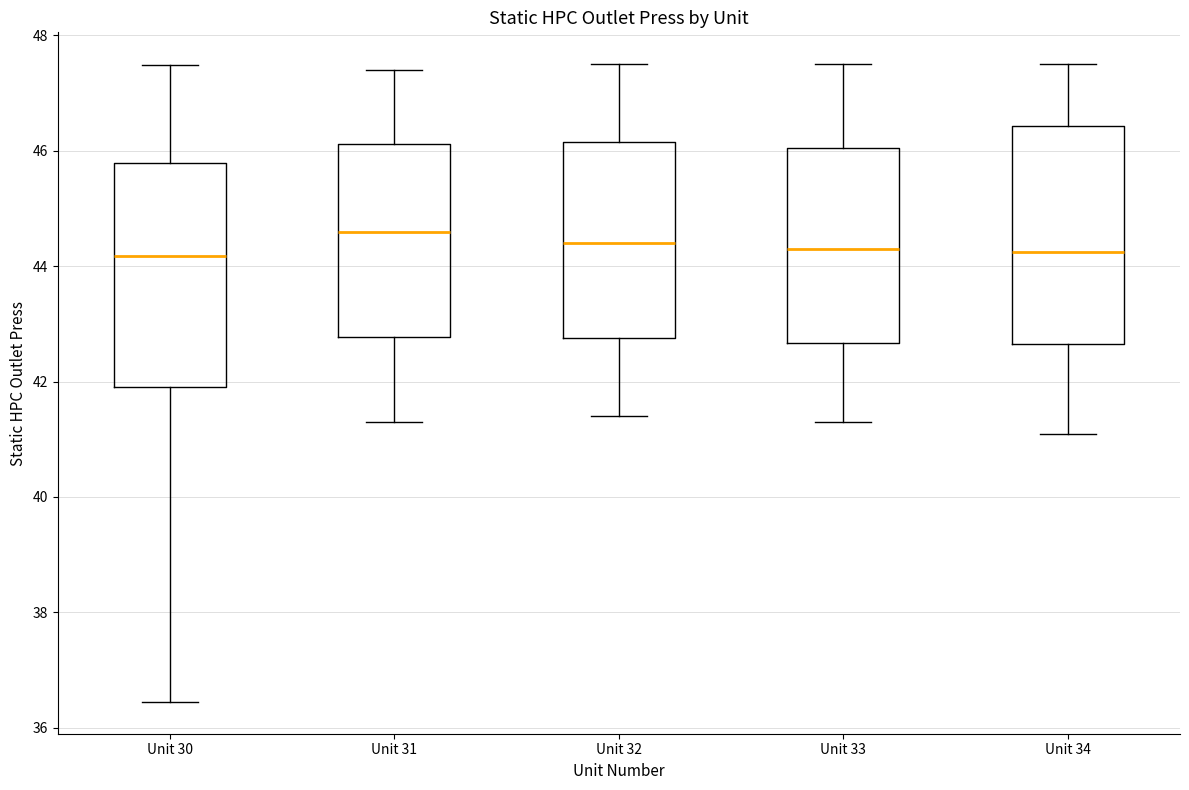

Where does the median line of the box for Unit 30 sit on the y-axis? The values are not printed on the chart, so give them approximately, as read against the axis.

44.2